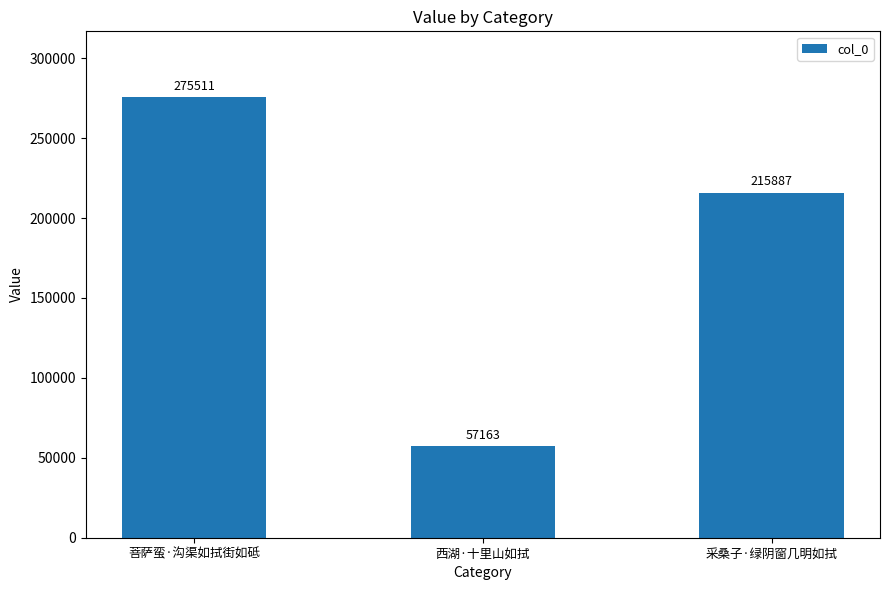

What is the sum of all values?

548561